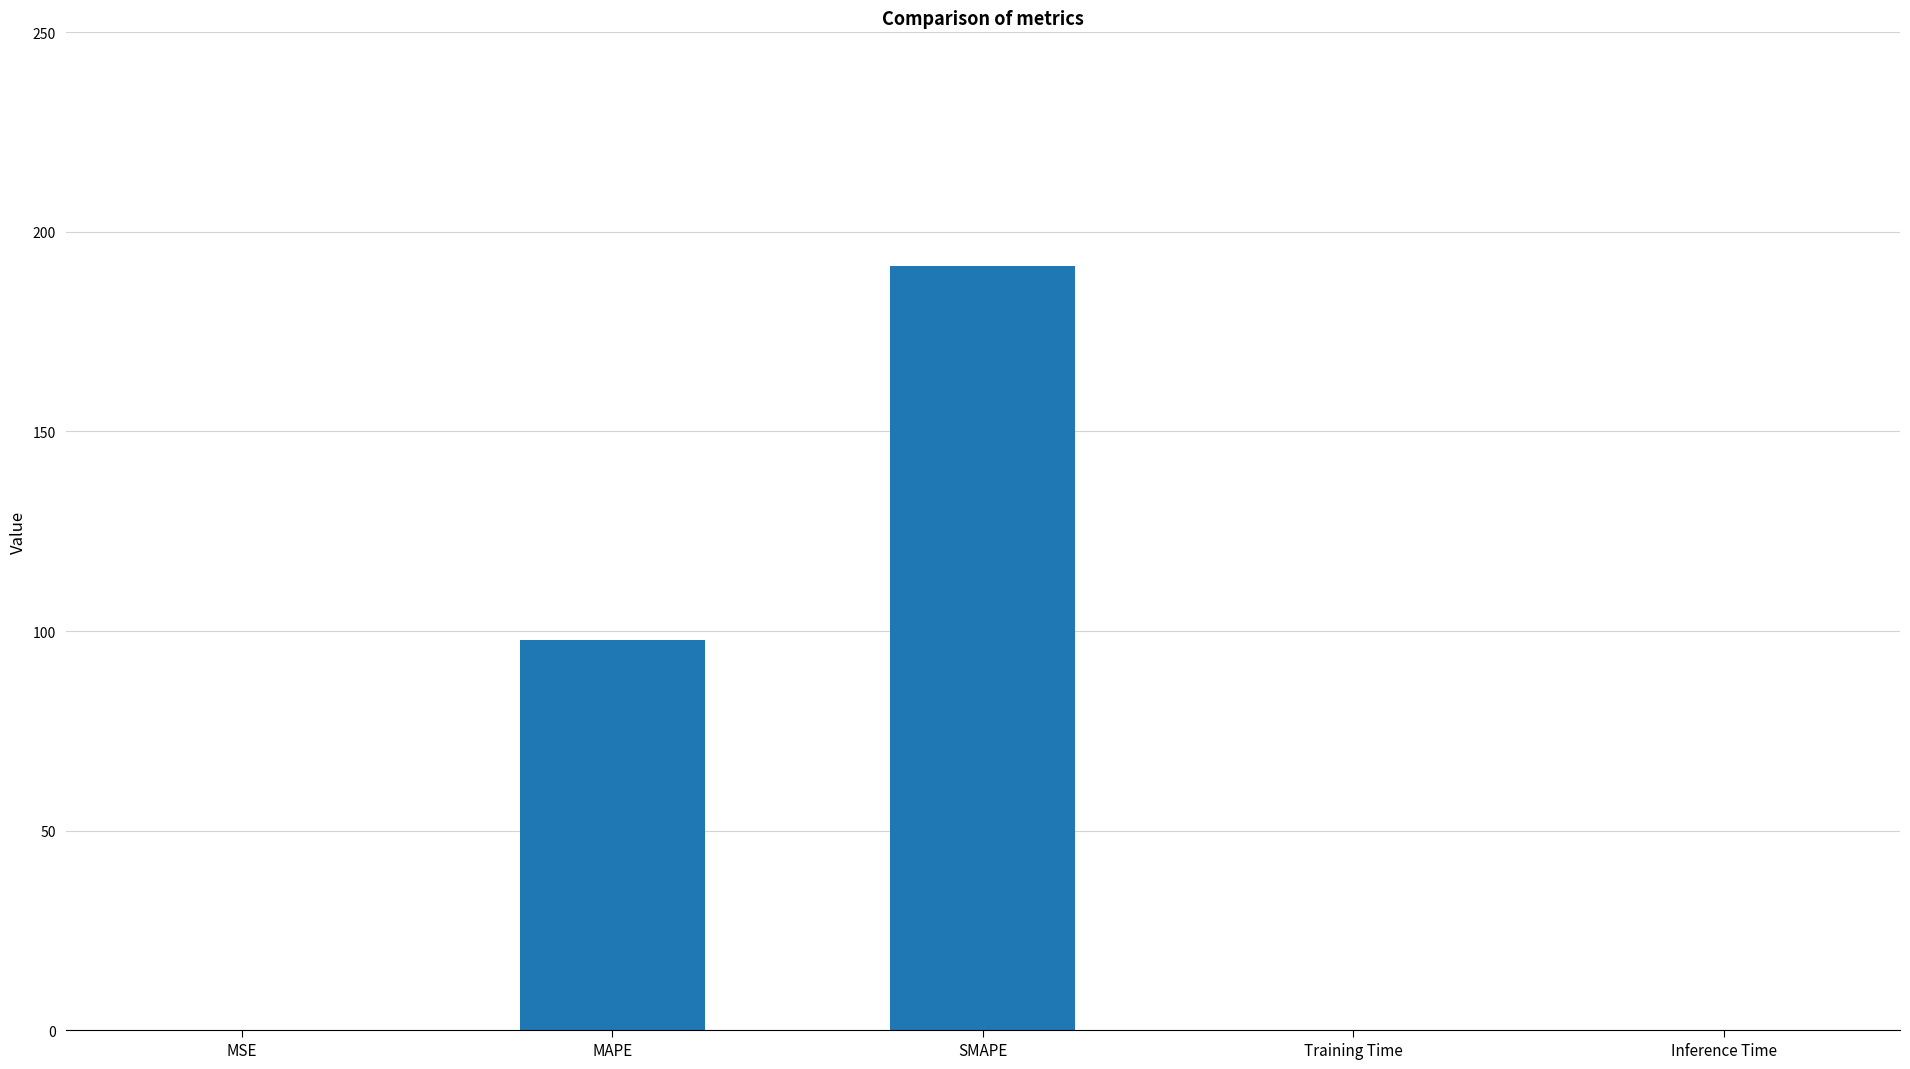

Count the number of data series in this chart.

1